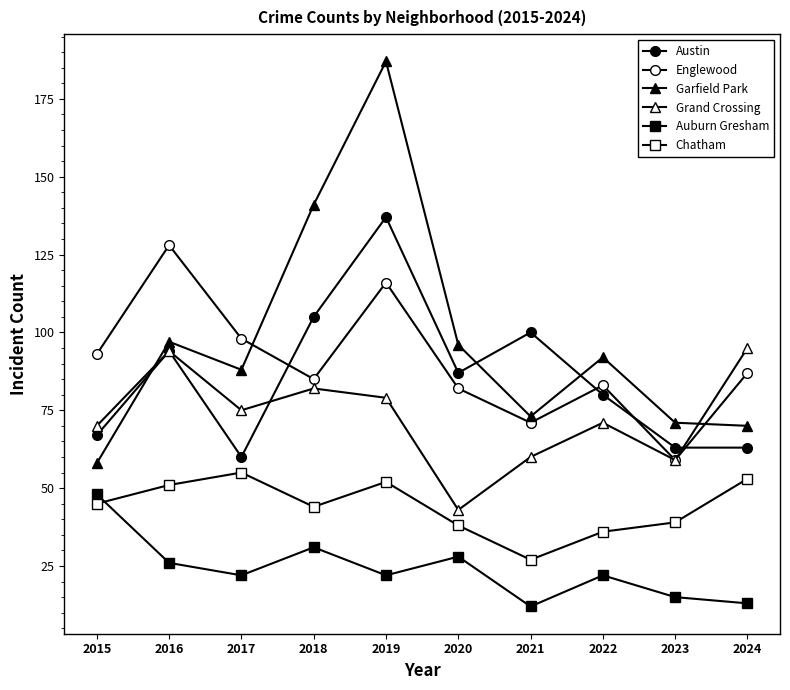

Count the number of categories in the chart.

10